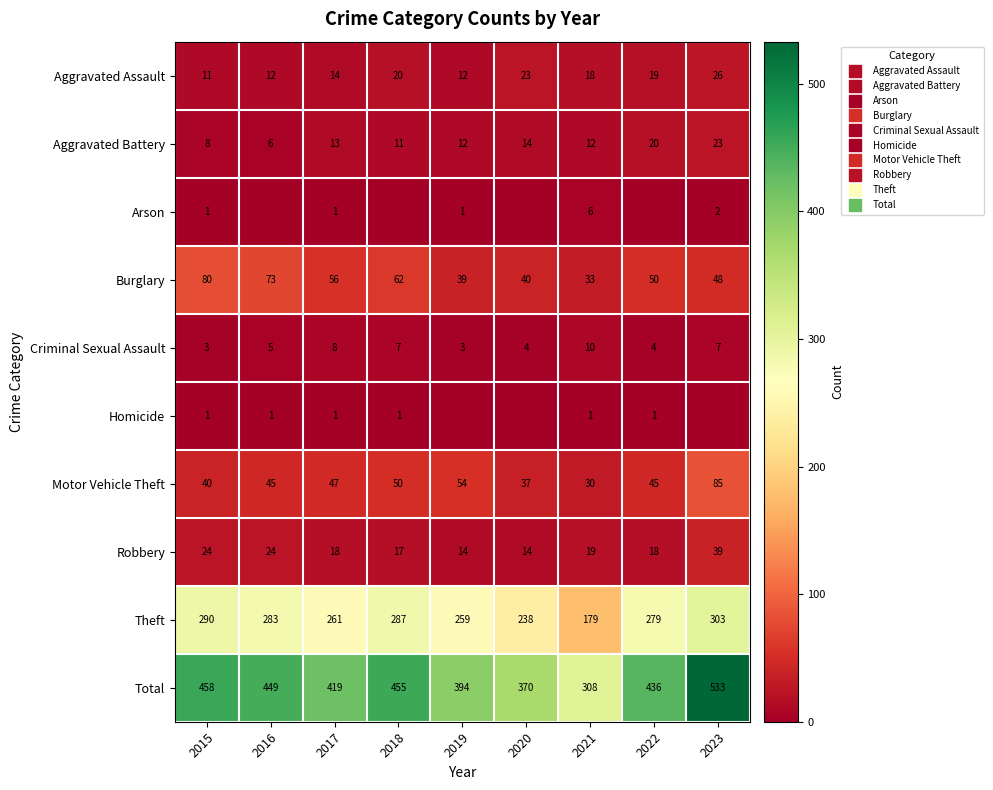

List the labels in order of Aggravated Battery value, largest first.

2023, 2022, 2020, 2017, 2019, 2021, 2018, 2015, 2016